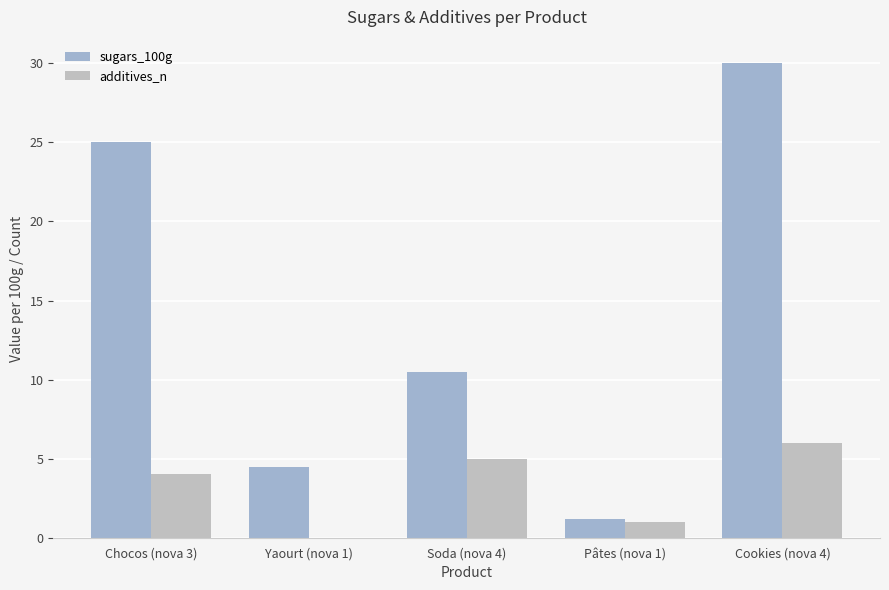

Does the chart contain stacked bars?

No